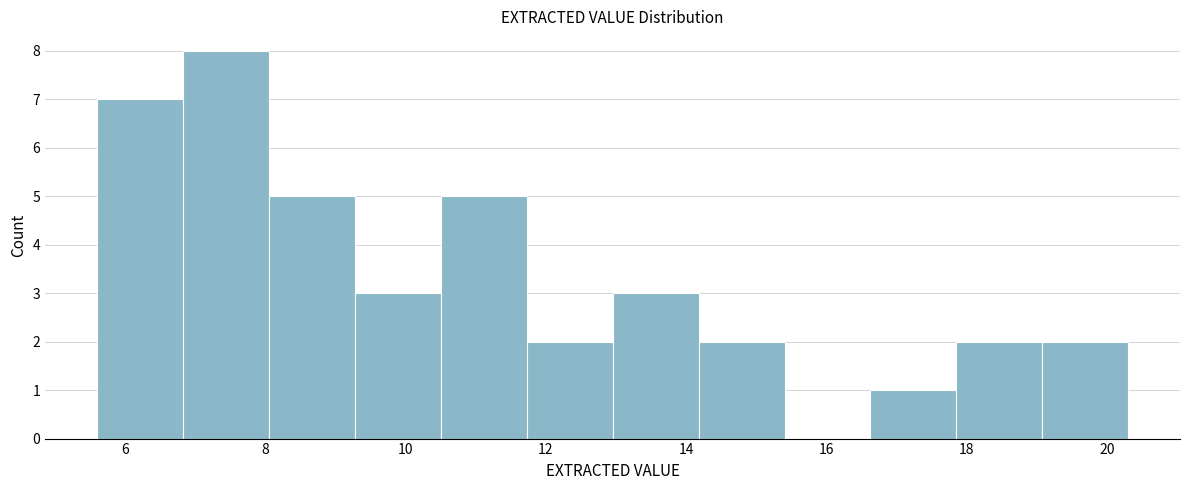

How tall is the bar that spans 16.6 to 17.8 on the x-axis? Neither the bar edges nor the heights are printed on the chart, so give them approximately, as read against the axes.

1